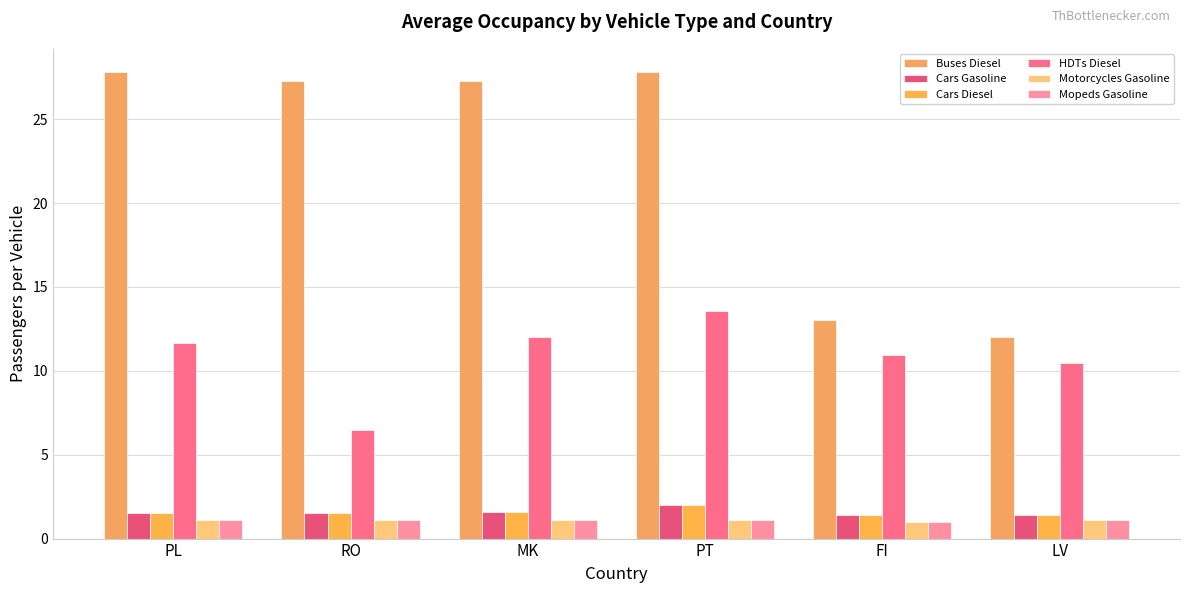

What position from the left is PT?

4